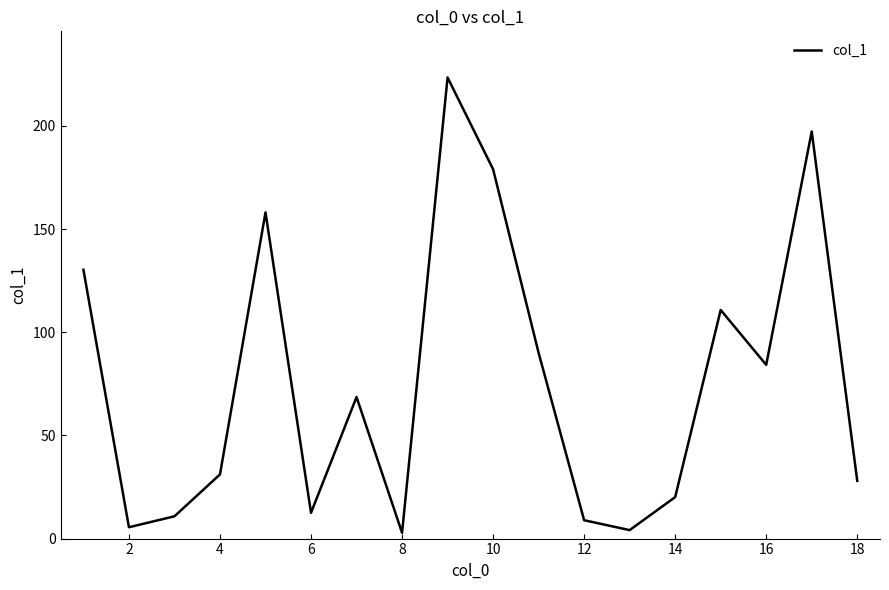

What is the difference between the maximum and minimum values?

220.7